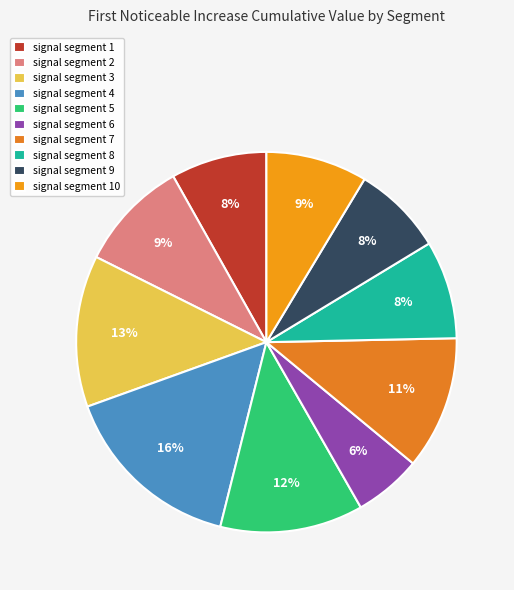

What percentage is NOT represented by signal segment 8?

91.7%